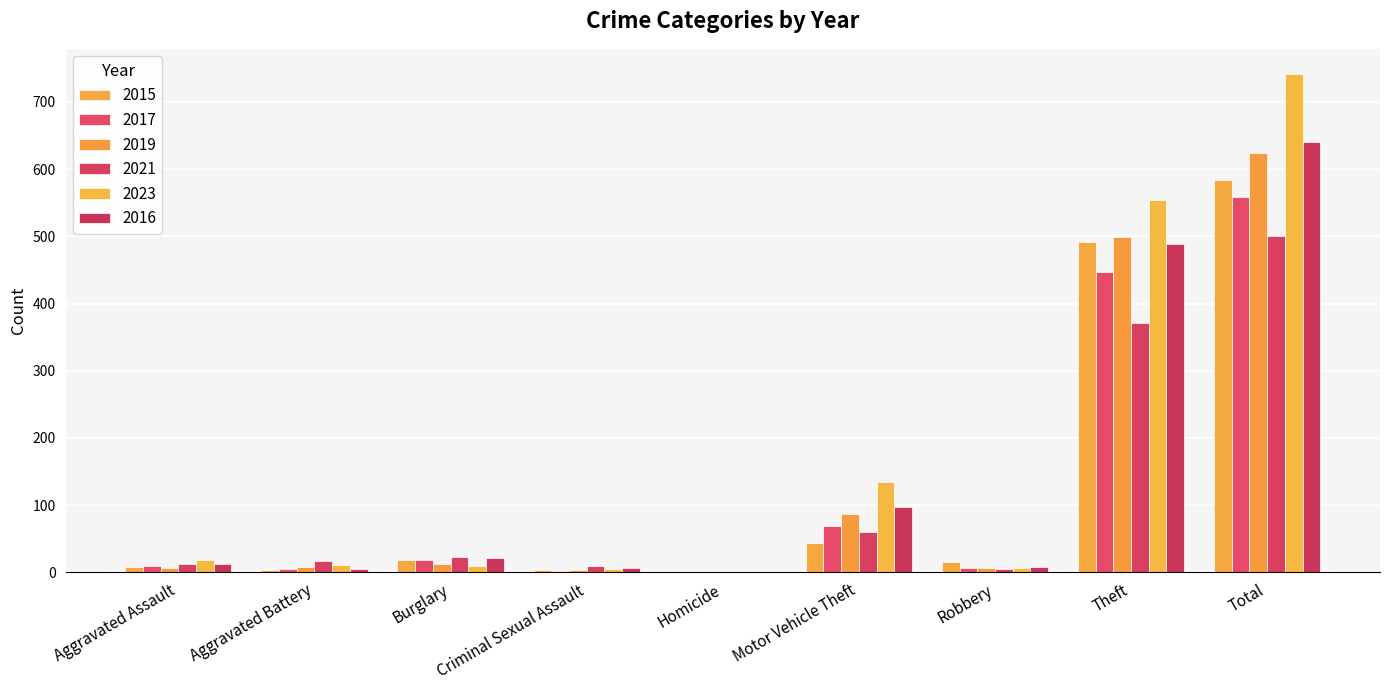

How many distinct data groups are displayed?

6